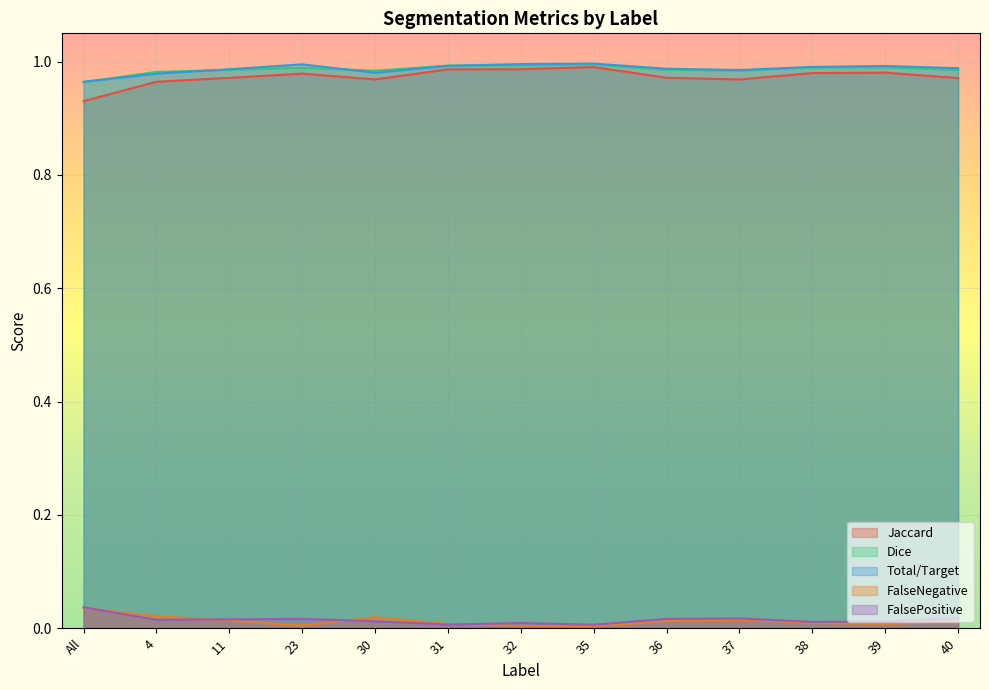

What is the greatest value displayed?

1.0